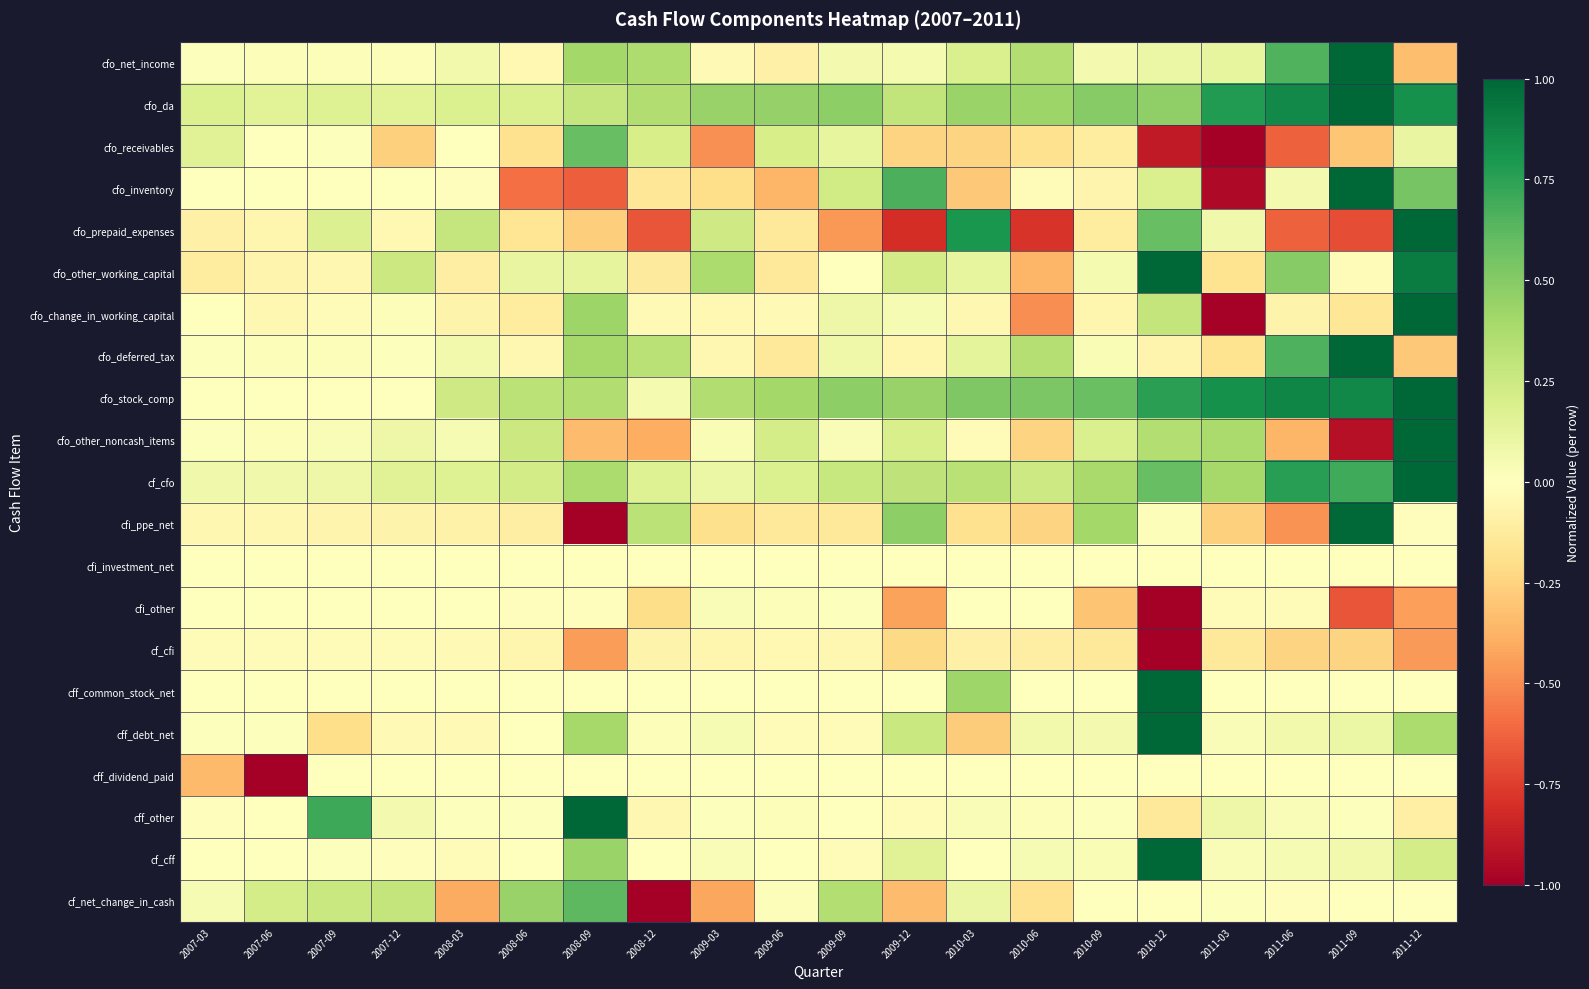

What is the minimum value shown in the chart?

-1.0